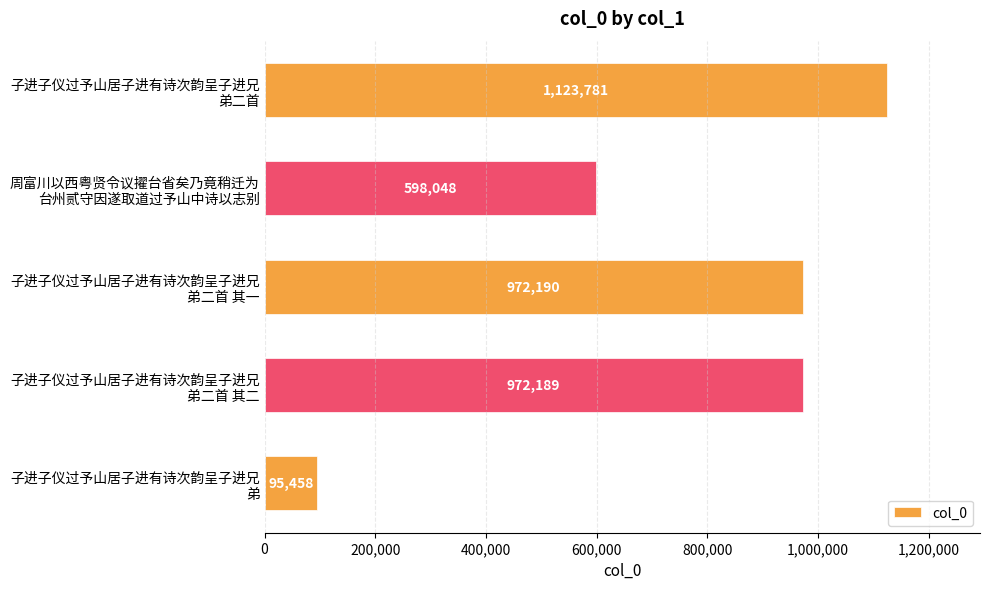

List the labels in order of value, smallest first.

子进子仪过予山居子进有诗次韵呈子进兄
弟, 周富川以西粤贤令议擢台省矣乃竟稍迁为
台州贰守因遂取道过予山中诗以志别, 子进子仪过予山居子进有诗次韵呈子进兄
弟二首 其二, 子进子仪过予山居子进有诗次韵呈子进兄
弟二首 其一, 子进子仪过予山居子进有诗次韵呈子进兄
弟二首